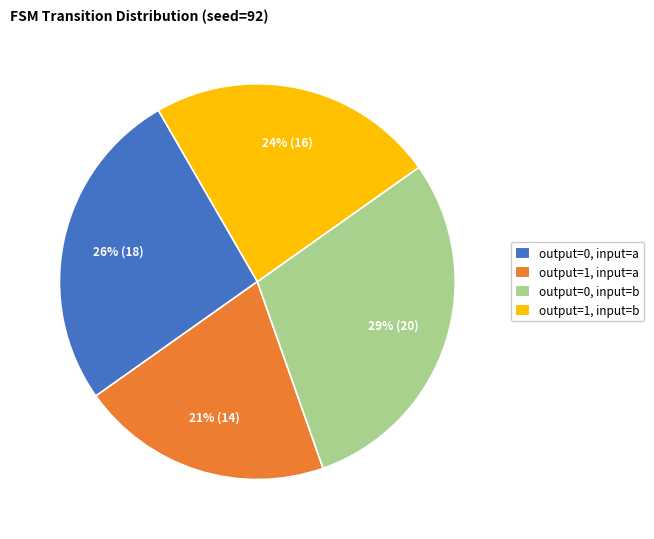

To the nearest percent, what portion does output=1, input=a represent?

21%